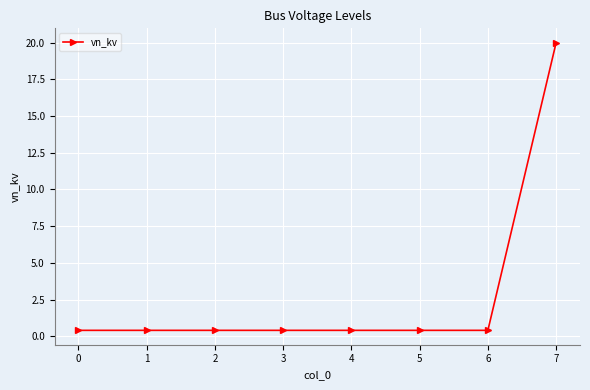

What is the value of the 8th point from the left?

20.0